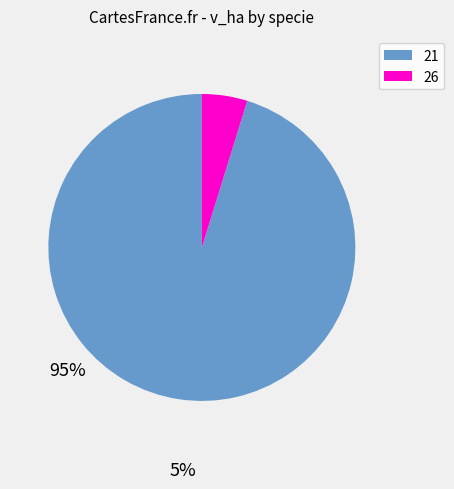

Which category has the smallest portion of the pie?

26